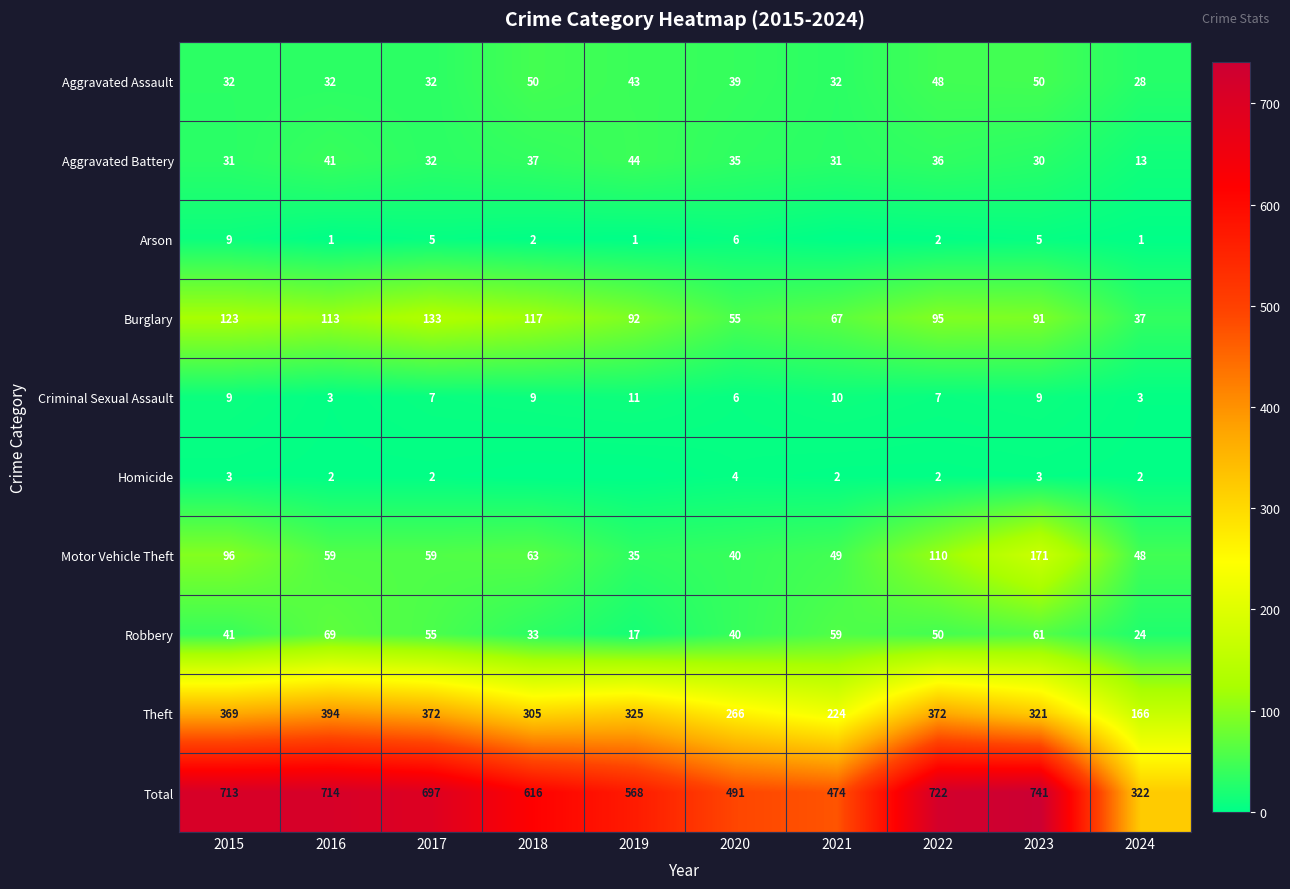

What value does the Theft series have at 2024, to the nearest 5?

165